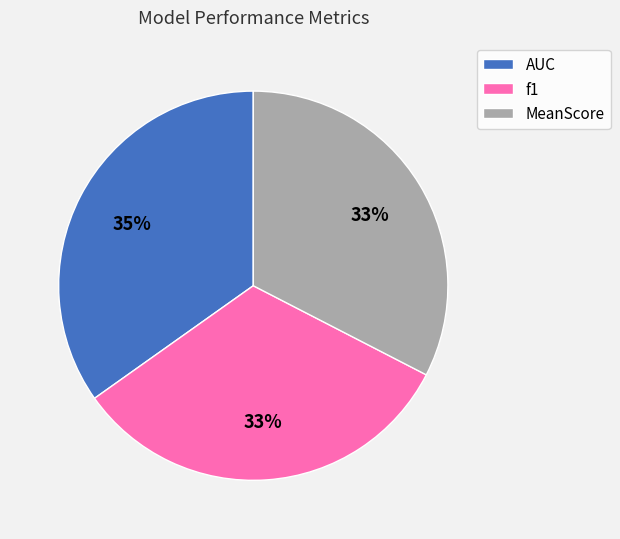

True or false: f1 accounts for 22% of the total.

False